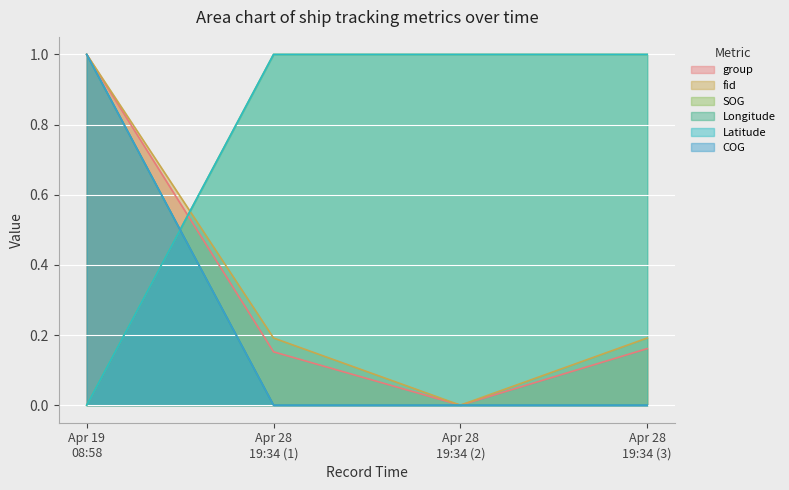

List the series in order of their peak value, lowest first.

Latitude, Longitude, SOG, COG, group, fid